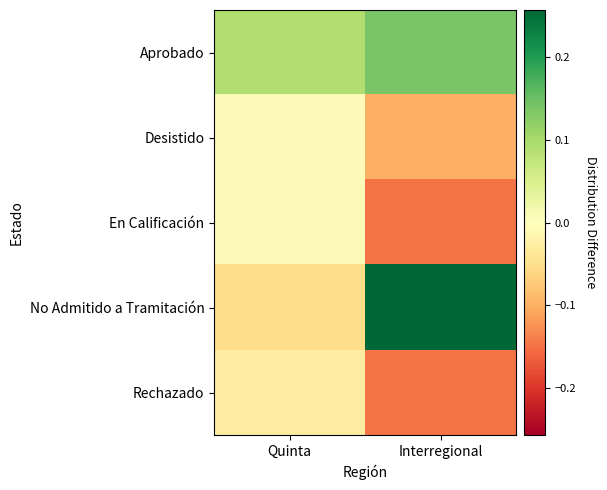

At which category does the chart reach its peak across all series?

Interregional